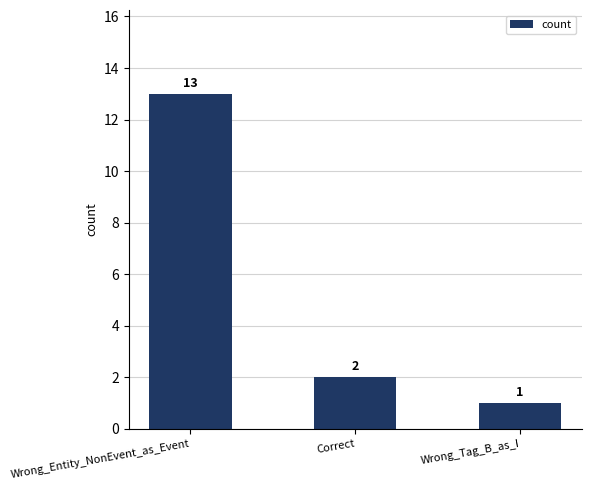

What position from the left is Correct?

2